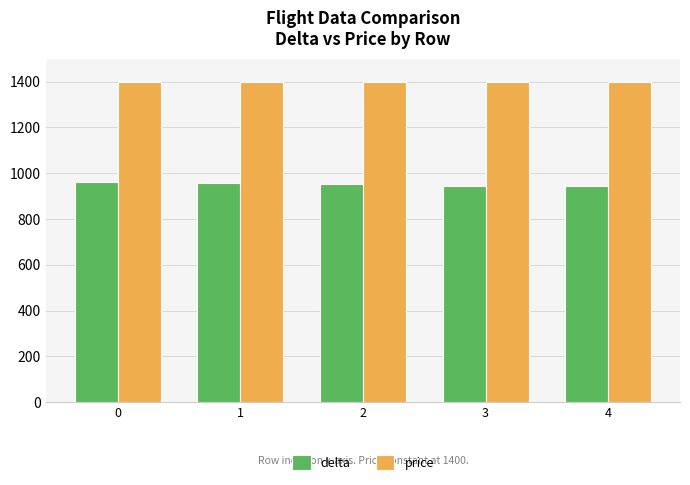

What is the value of the delta bar at the 3rd from the left?

954